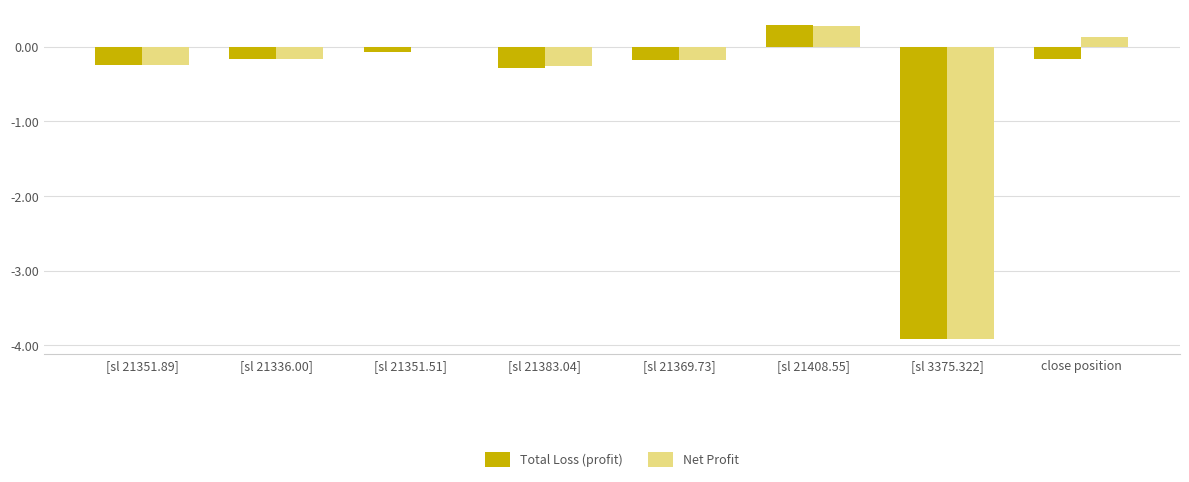

At which category is the sum across all series the highest?

[sl 21408.55]